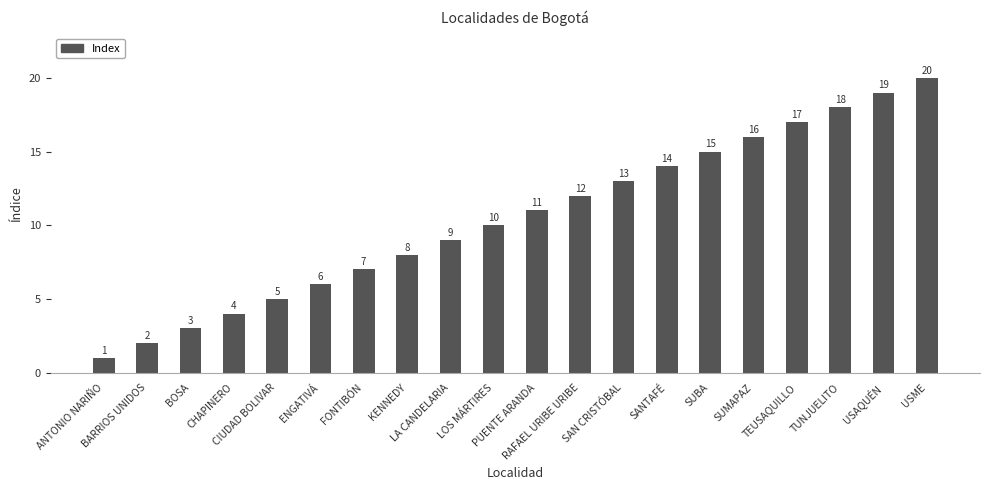

Reading left to right, extract all data points from this chart.

1	2	3	4	5	6	7	8	9	10	11	12	13	14	15	16	17	18	19	20